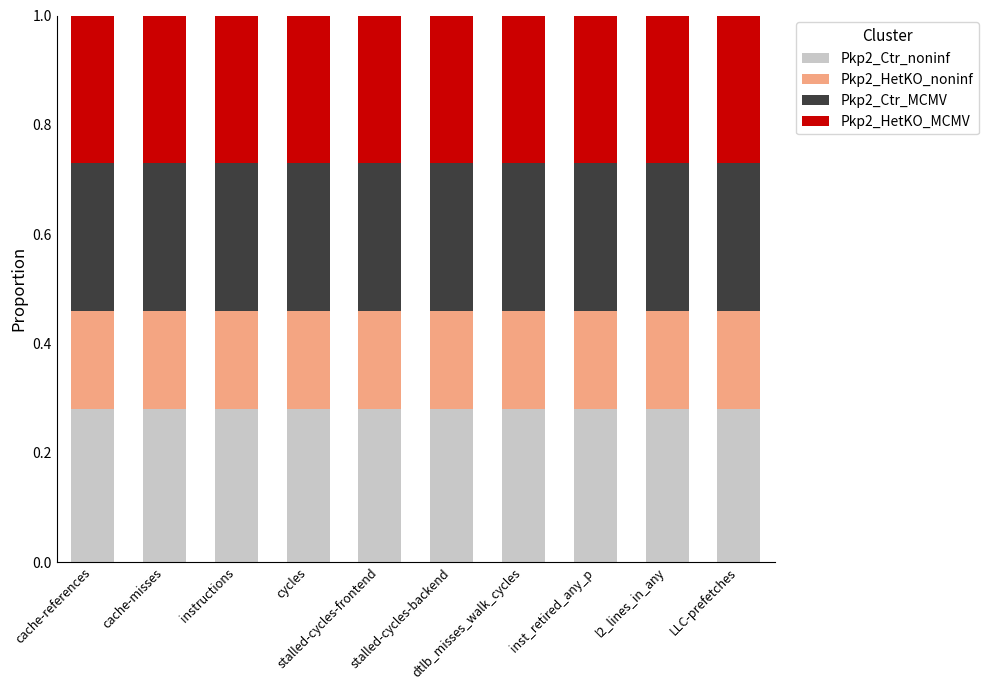

What is the total value across all series at stalled-cycles-frontend?

1.0